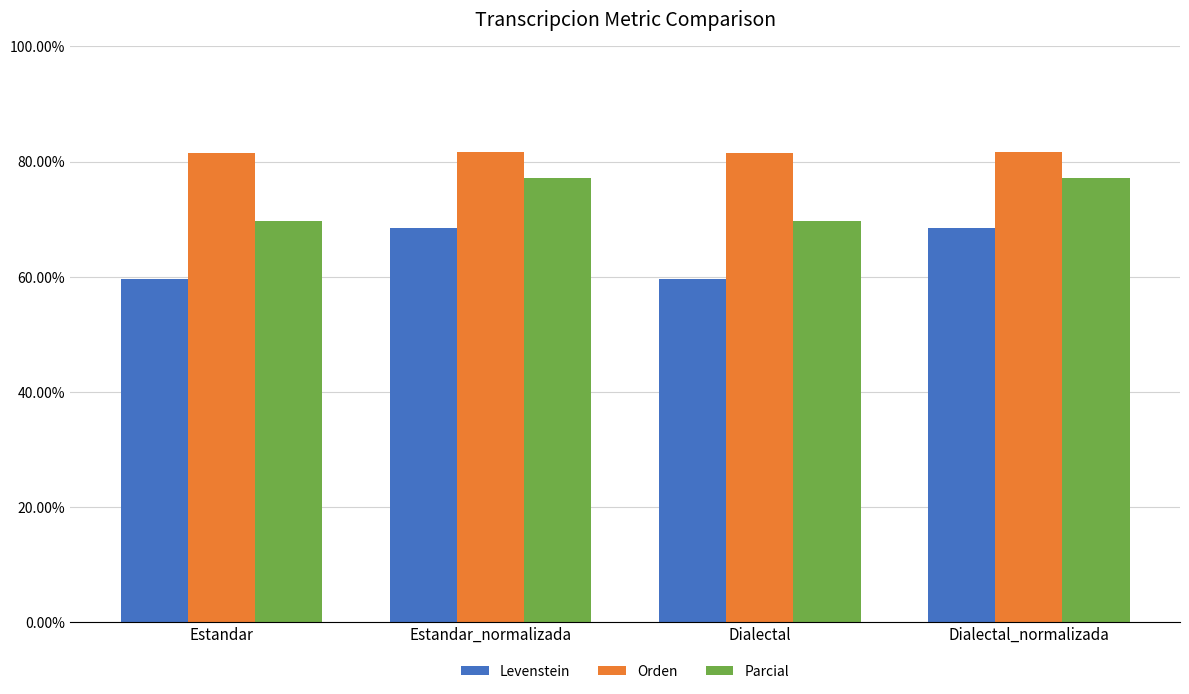

What is the maximum value for Orden?

81.6